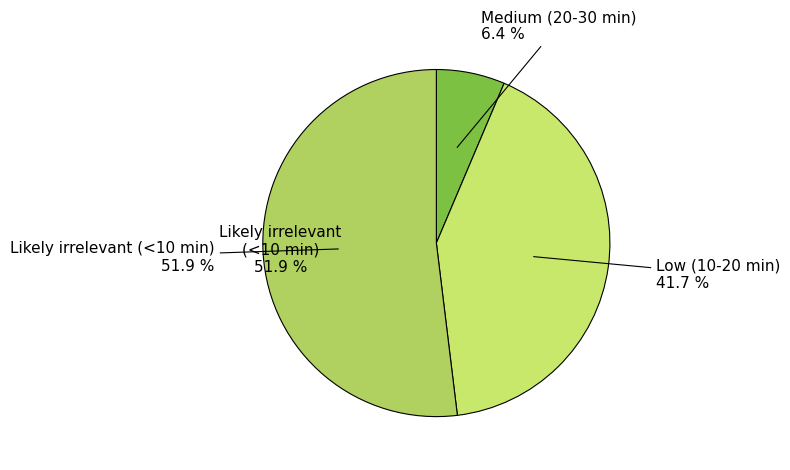

Rank the categories by value from lowest to highest.

Medium (20-30 min), Low (10-20 min), Likely irrelevant (<10 min)